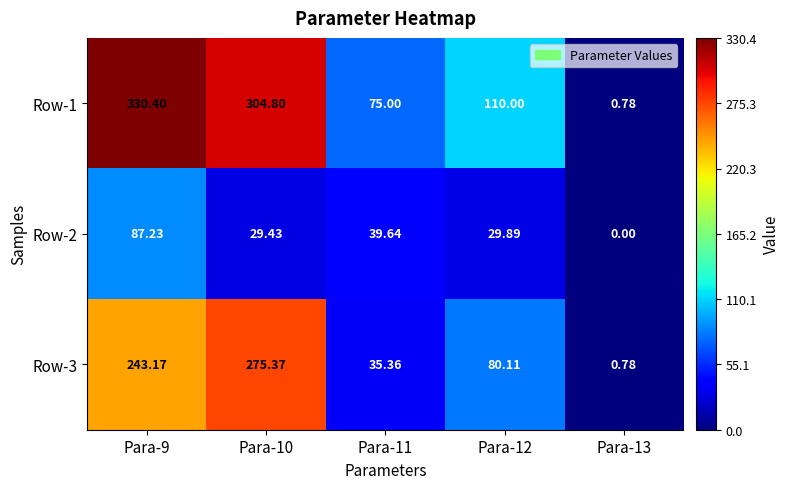

Is the value of Row-1 at Para-12 greater than the value of Row-3 at Para-11?

Yes